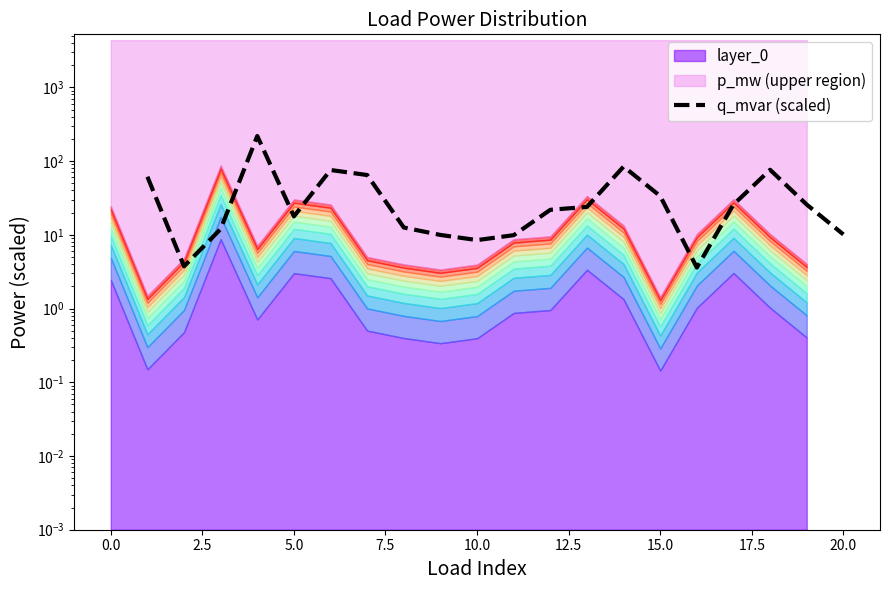

Reading left to right, what are all the values shown in this chart?

61.3	3.7	12.0	218.7	17.8	75.7	64.7	12.6	10.0	8.5	9.9	21.8	23.9	84.2	33.5	3.6	25.7	76.2	25.7	10.1